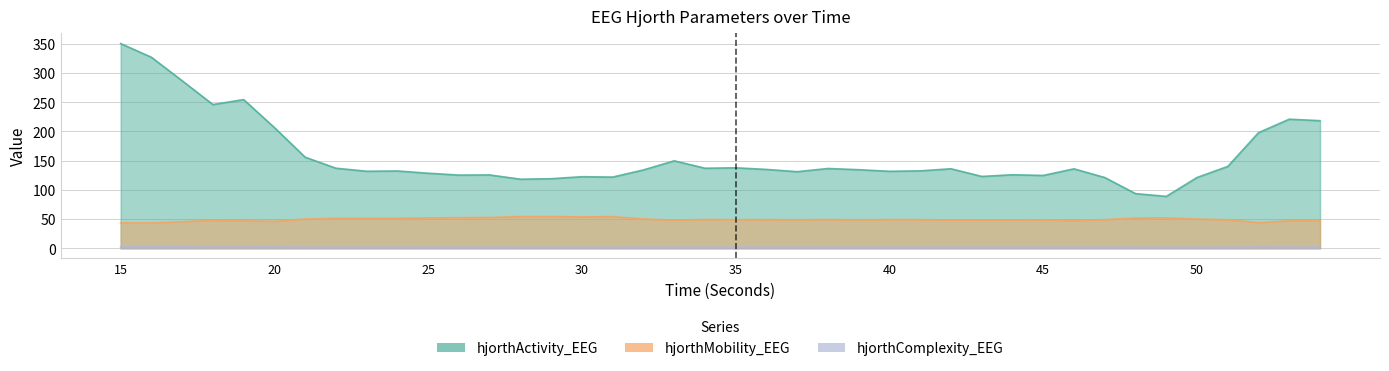

Is it true that hjorthComplexity_EEG equals 3.1 at 51?

False